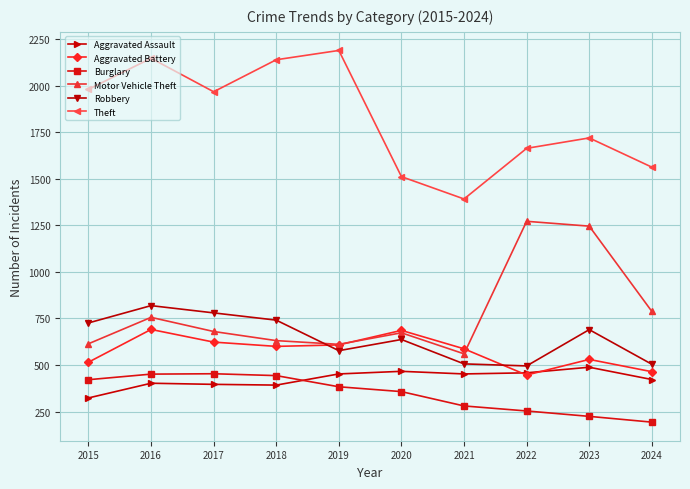

True or false: Motor Vehicle Theft has more than 2 points higher than both neighbors.

True